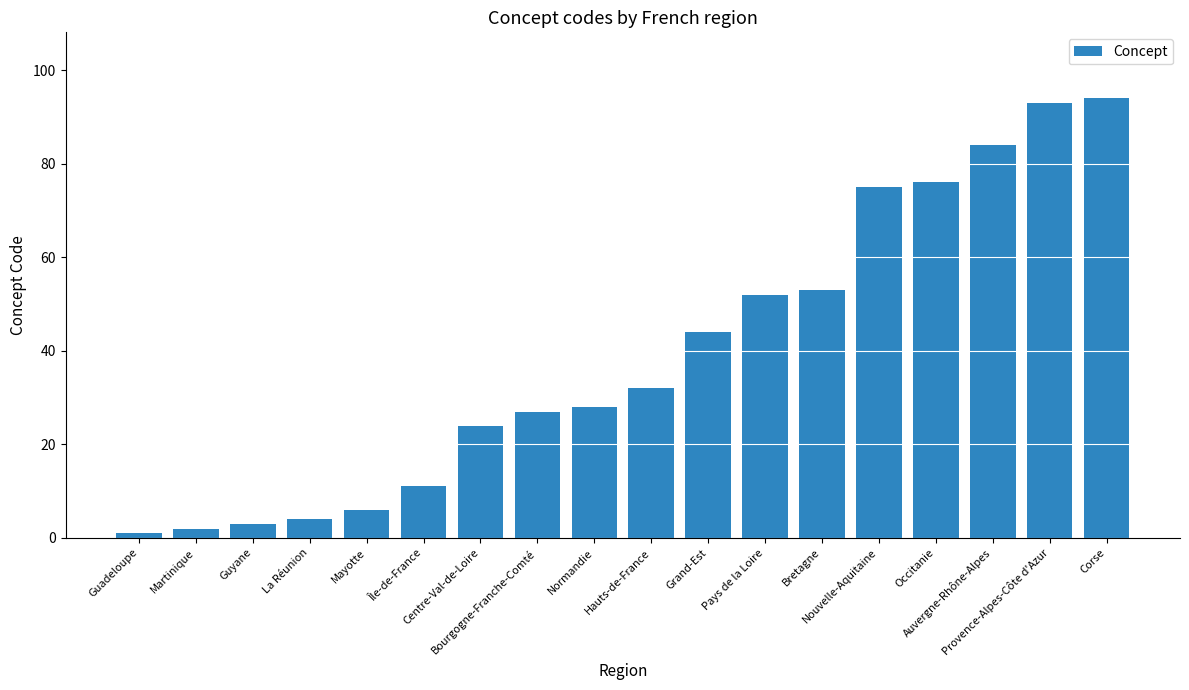

At which label is the value closest to 47?

Grand-Est